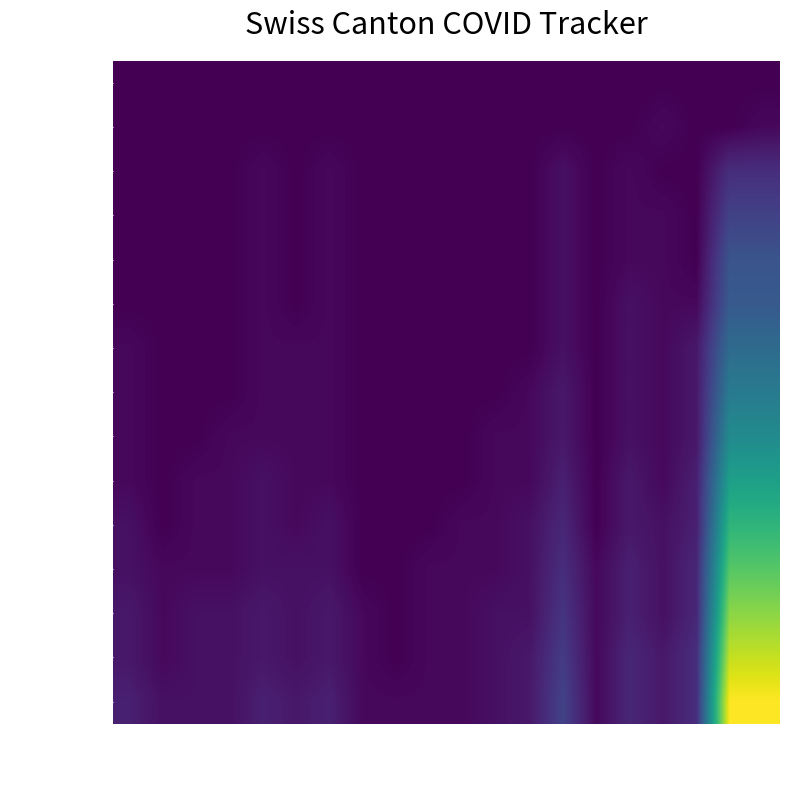

Which series has the largest range (max minus min)?

2020-09-06